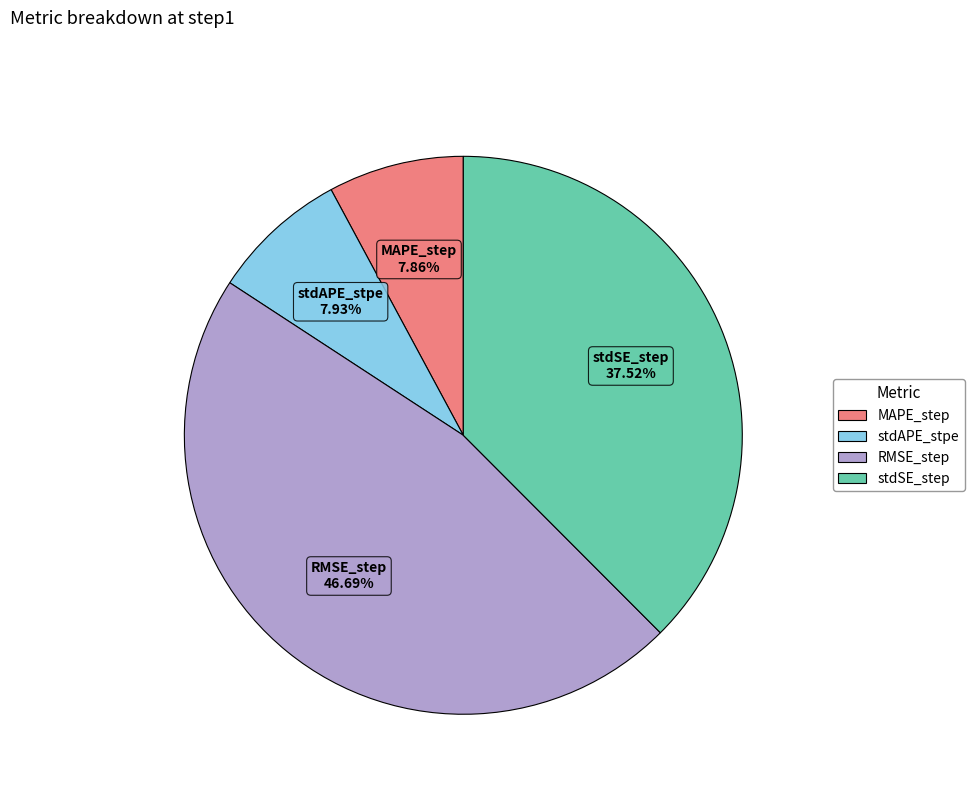

Does stdAPE_stpe account for over 50% of the chart?

No